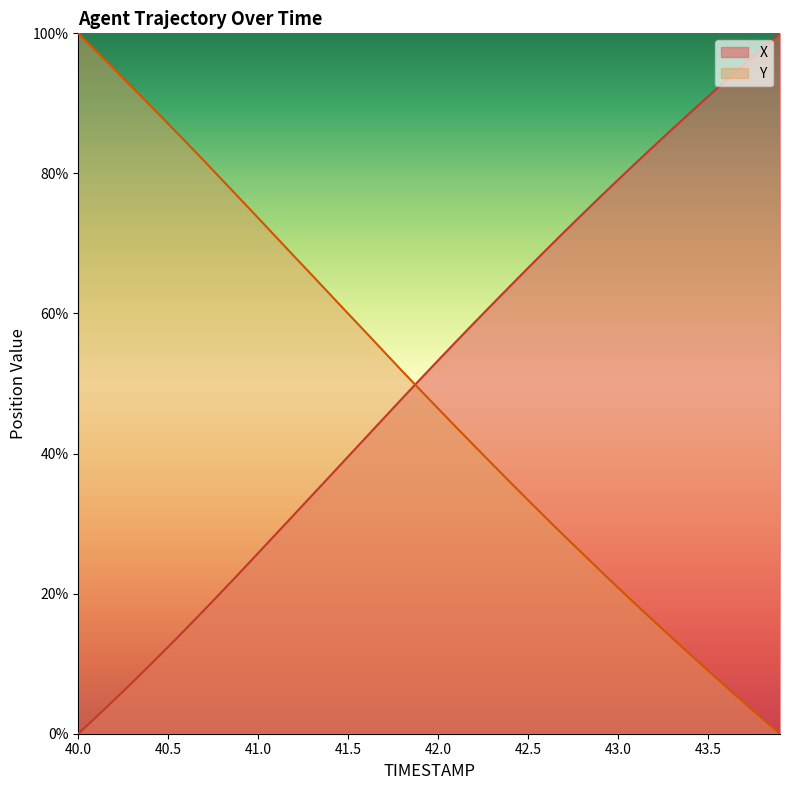

True or false: X and Y_norm intersect in this chart.

True